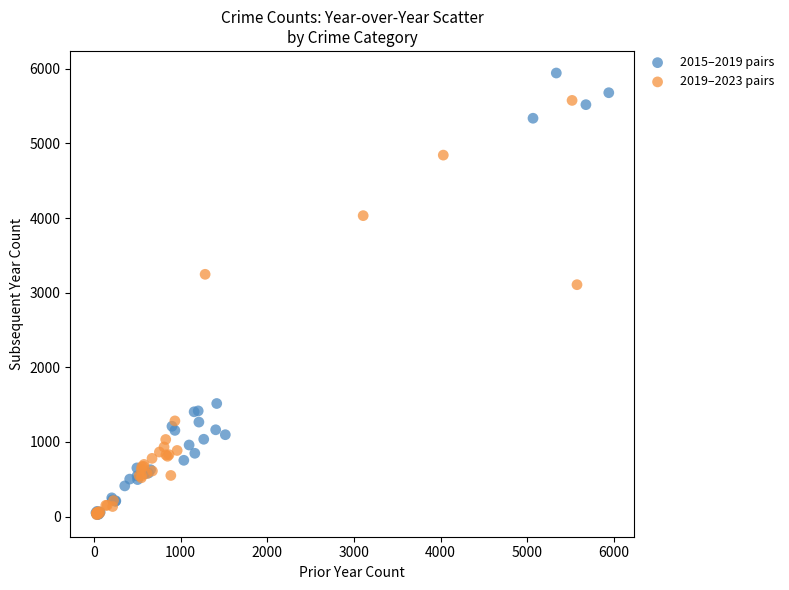

Which series has the widest spread of Y values?

2015–2019 pairs